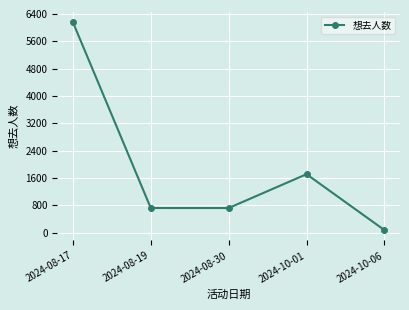

Where is the data nearest to the value 3116?

2024-10-01